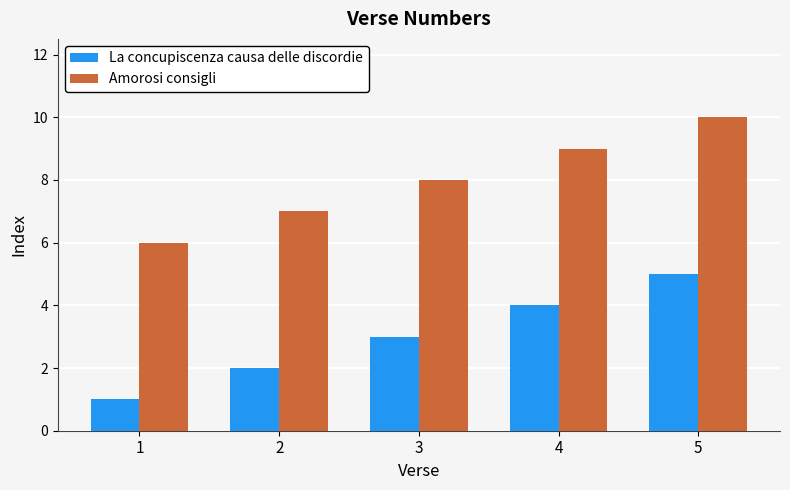

Rank the categories by Amorosi consigli value from lowest to highest.

1, 2, 3, 4, 5